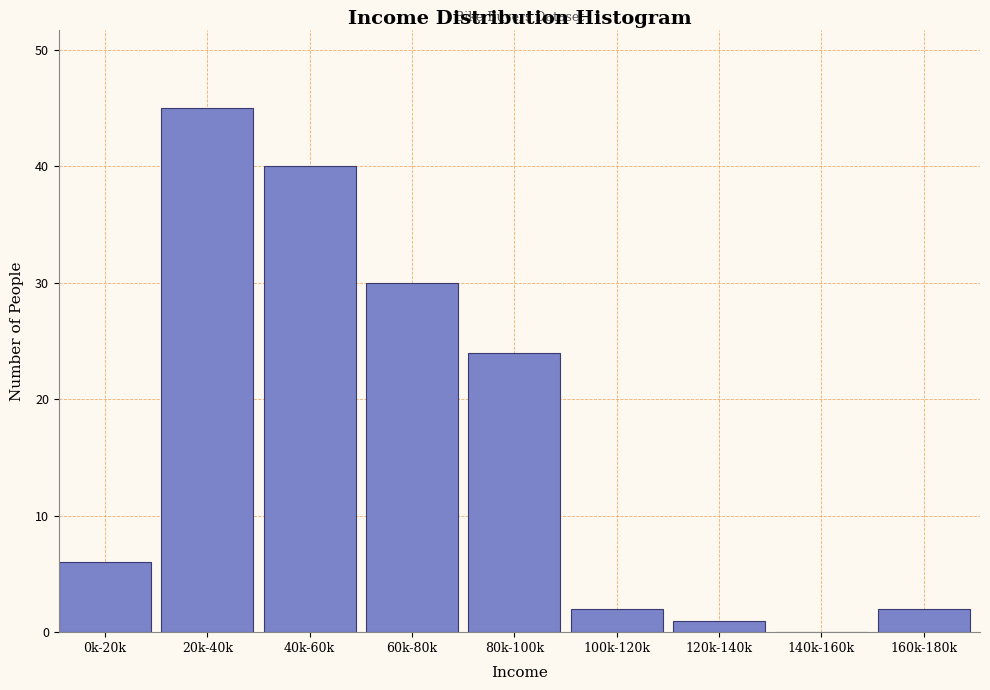

Reading left to right, extract all data points from this chart.

0k-20k=6	20k-40k=45	40k-60k=40	60k-80k=30	80k-100k=24	100k-120k=2	120k-140k=1	140k-160k=0	160k-180k=2